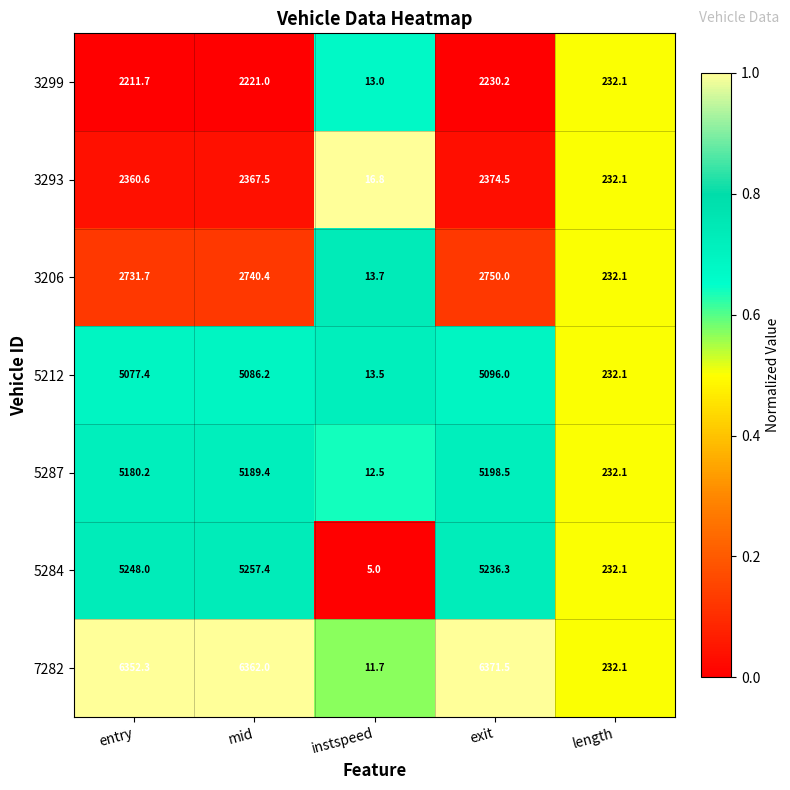

At which category is the sum across all series the highest?

exit